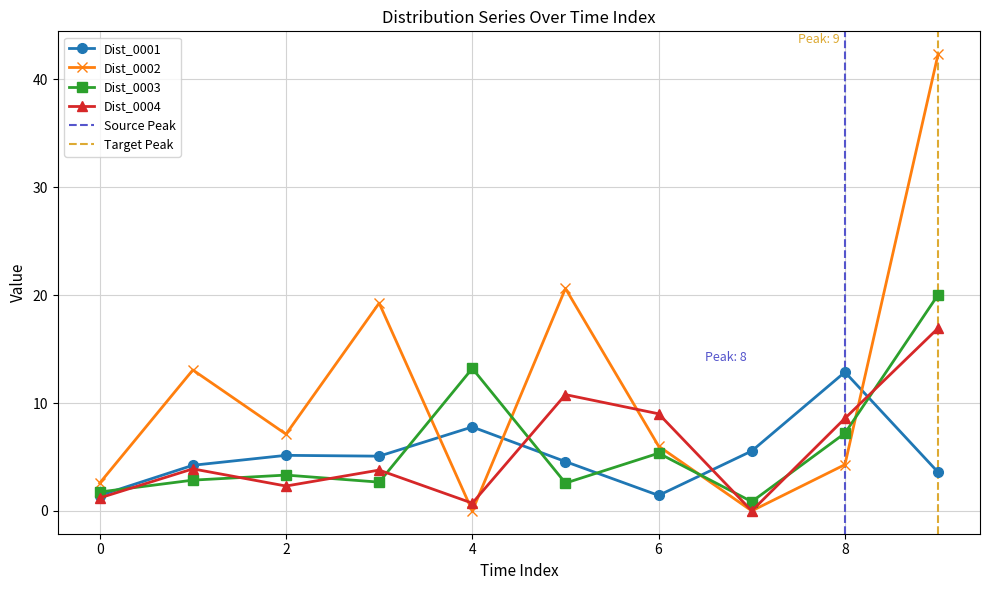

What is the sum of the Dist_0004 values at 8 and 1?

12.5